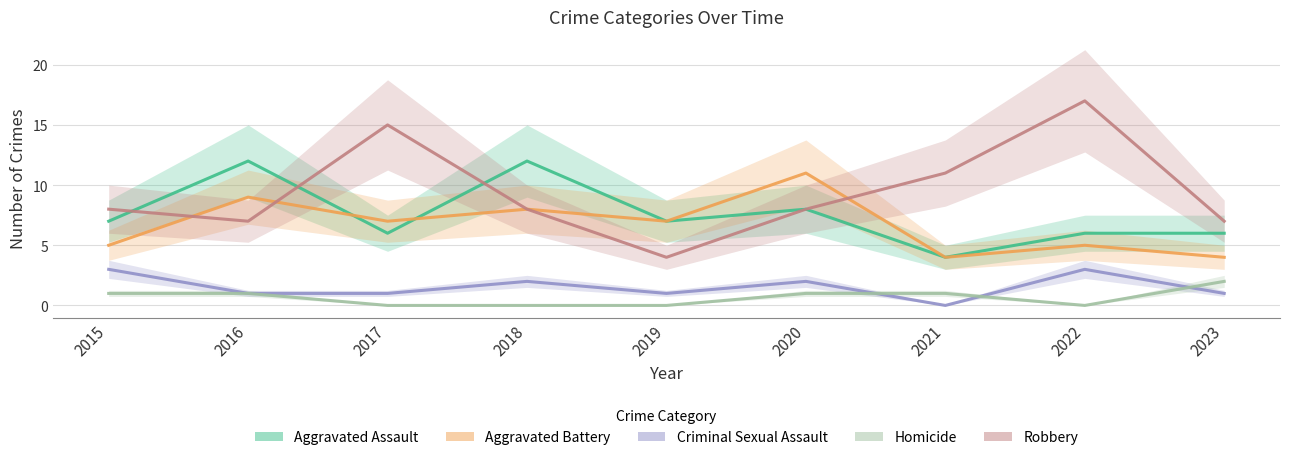

Which category has the lowest value in the Aggravated Battery series?

2021